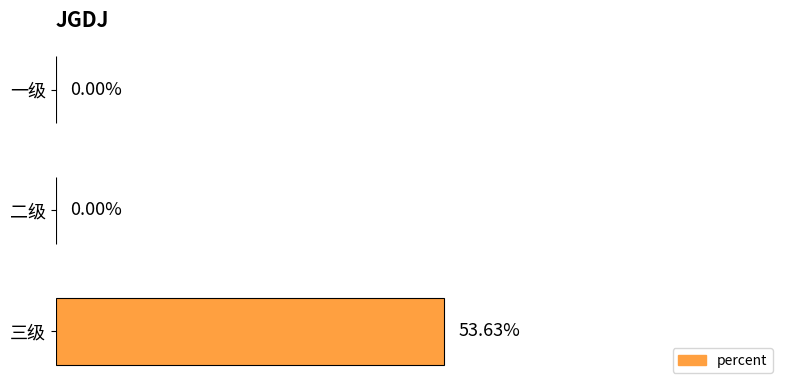

Which has a higher value, 三级 or 一级?

三级